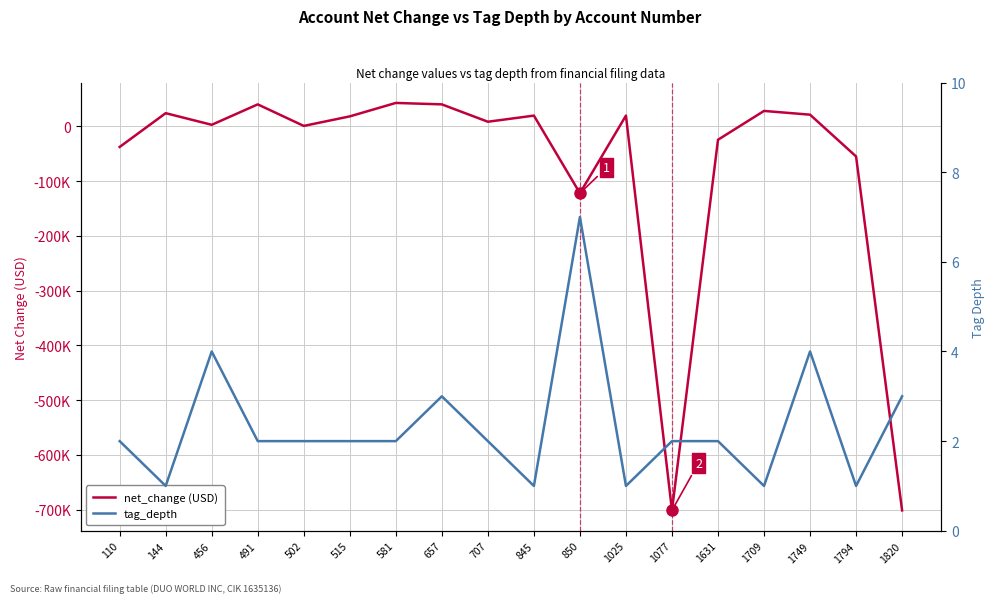

At which category does the chart reach its peak across all series?

581